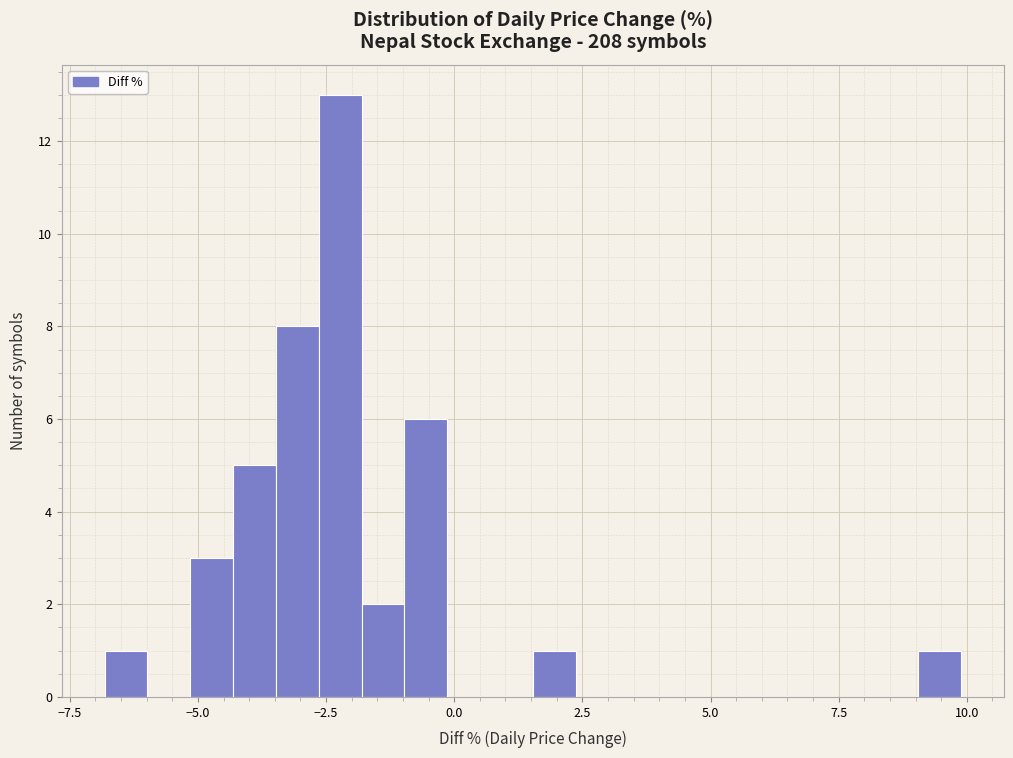

Around what value on the x-axis is the tallest bar? Give the approximate position of its centre, as read against the axis.

-2.0